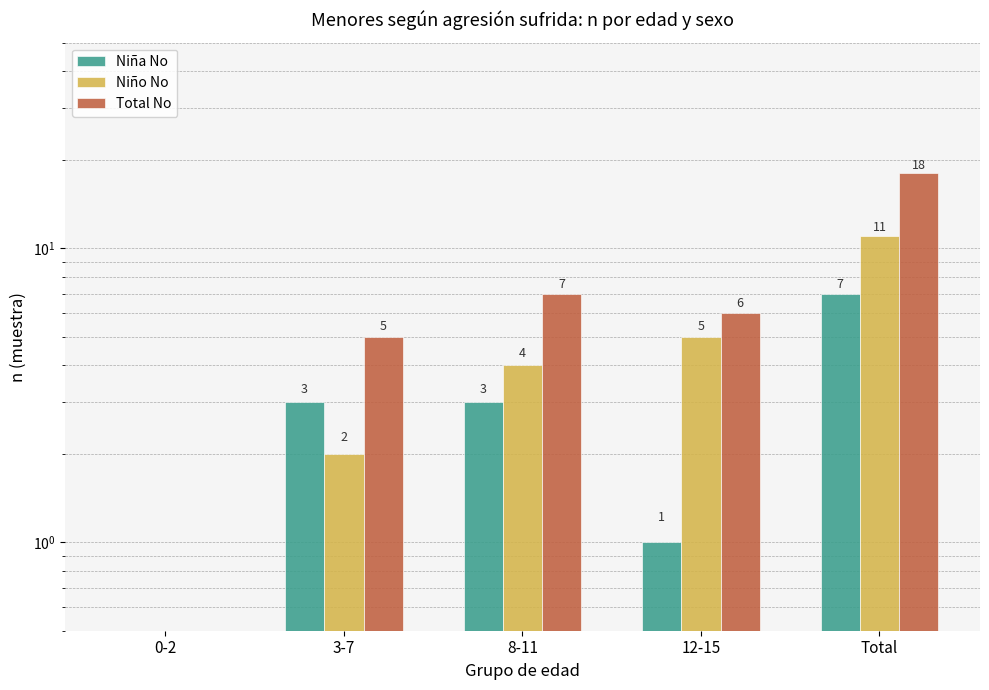

Which series has the largest range (max minus min)?

Total No